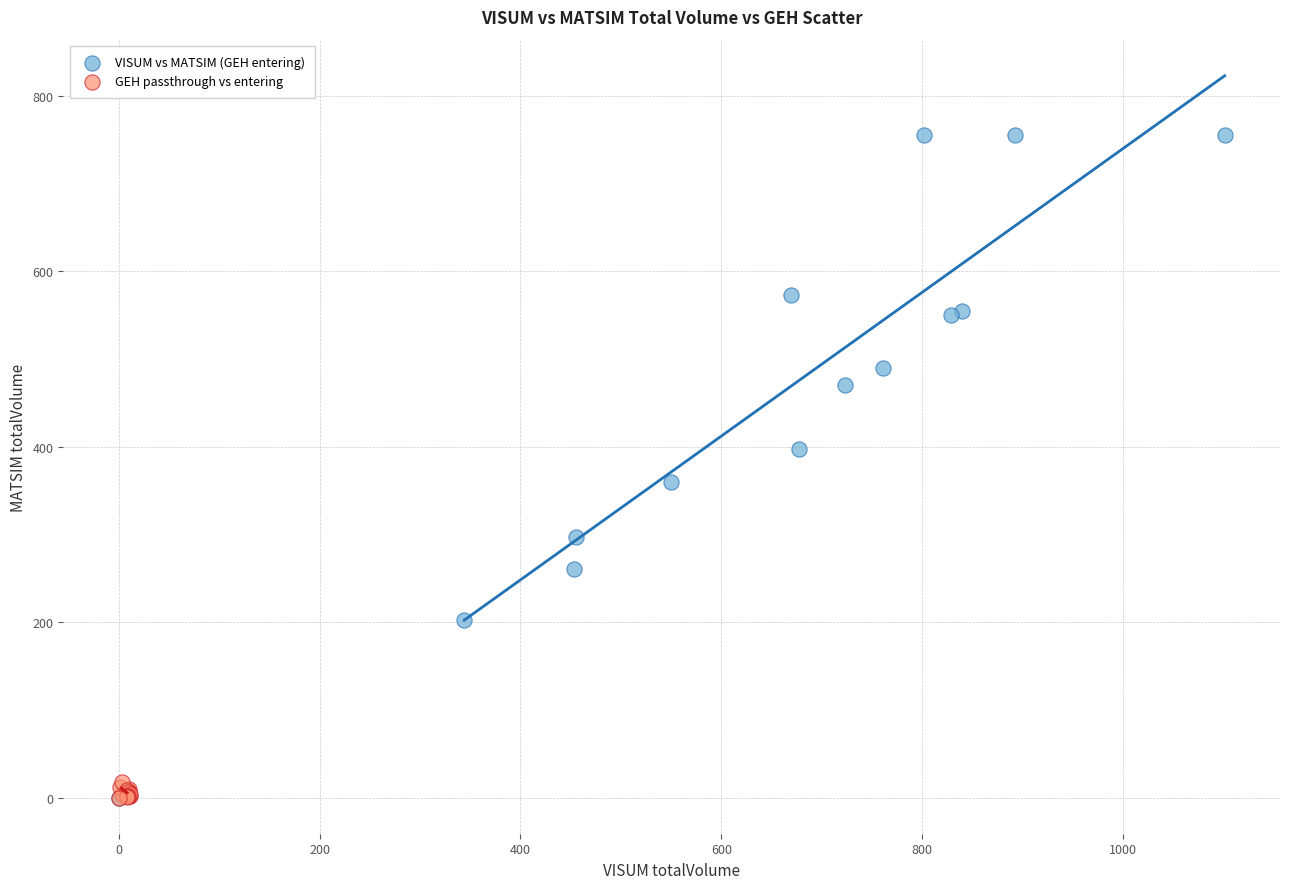

Which series has the largest Y range (max minus min)?

VISUM vs MATSIM (GEH entering)